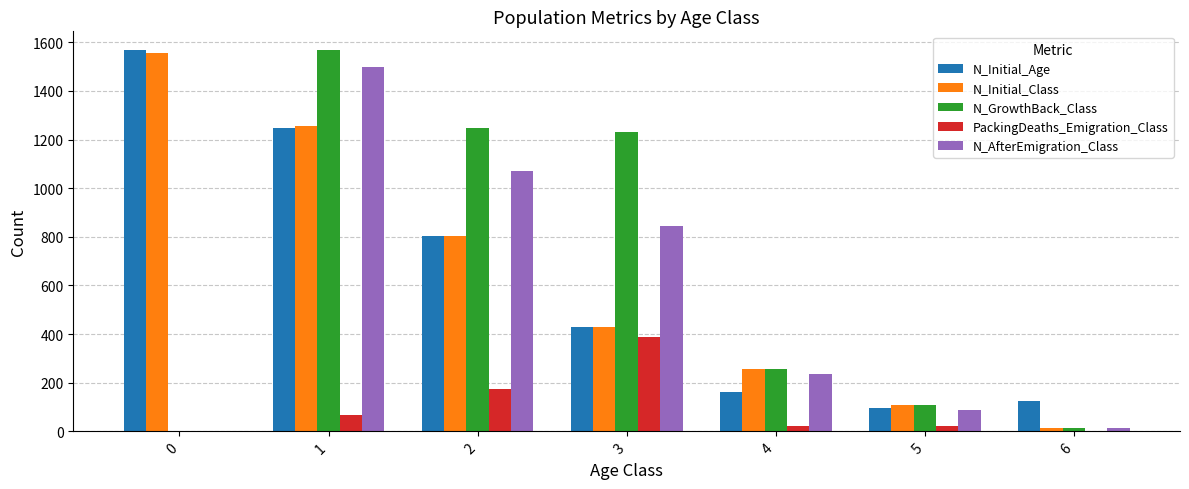

Which series has the widest spread of values?

N_GrowthBack_Class